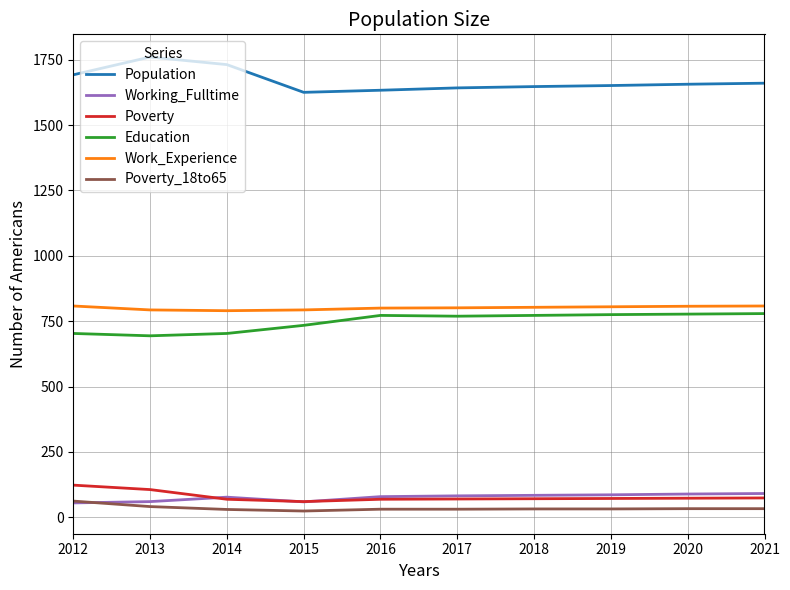

What is the difference between the highest and lowest values at 2013?

1719